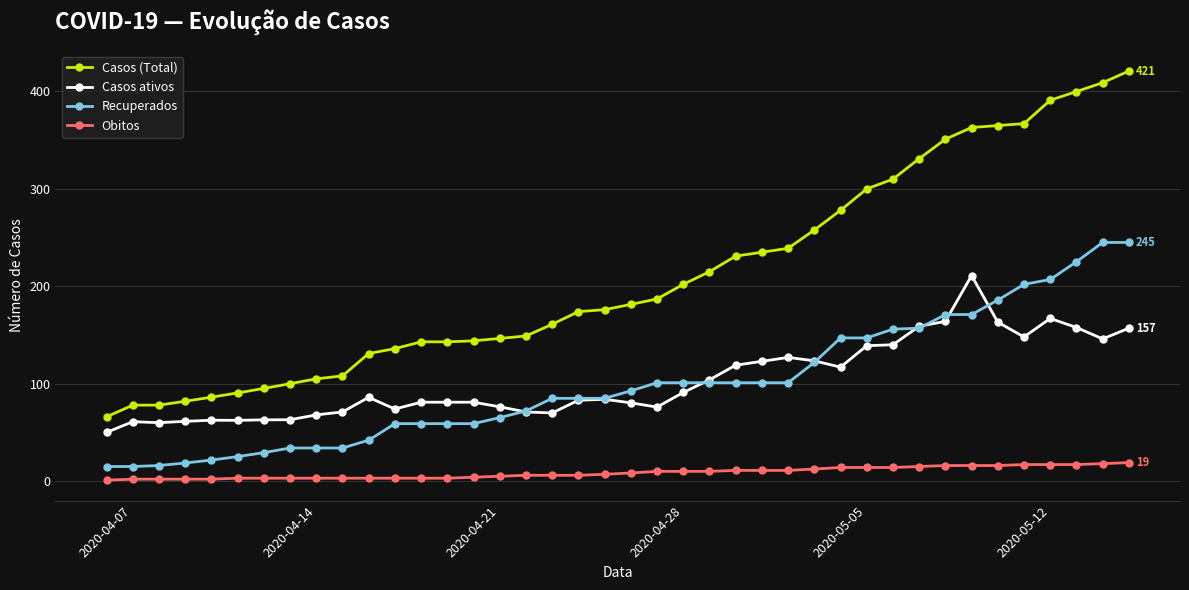

Which series has the largest total across all categories?

Casos (Total)